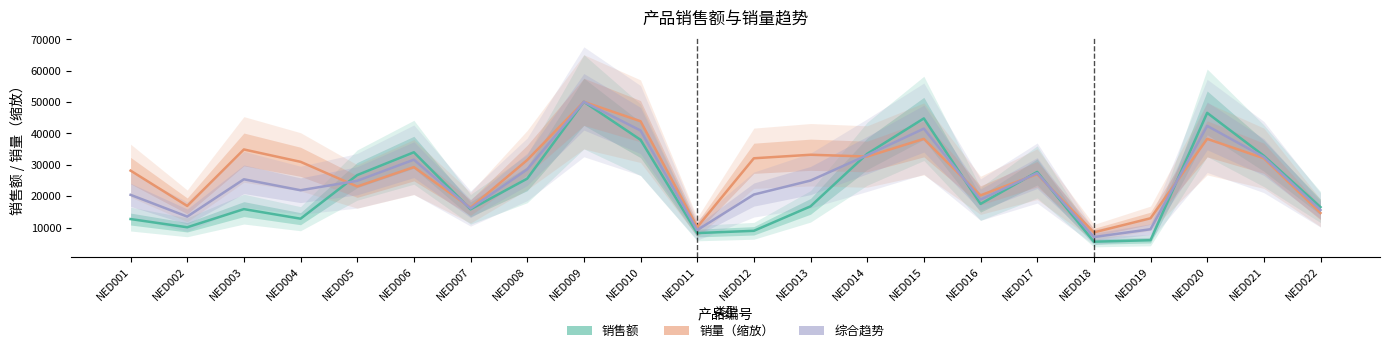

What is the total value across all series at NED010?

122850.0